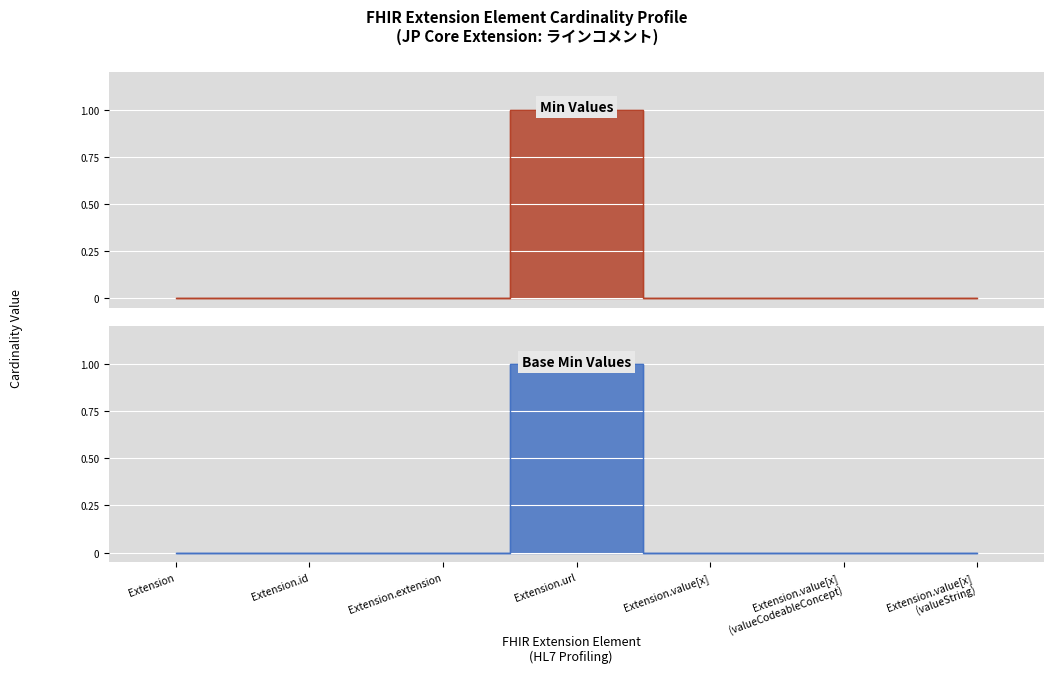

Count the min_values values in the range 0 to 1.

7